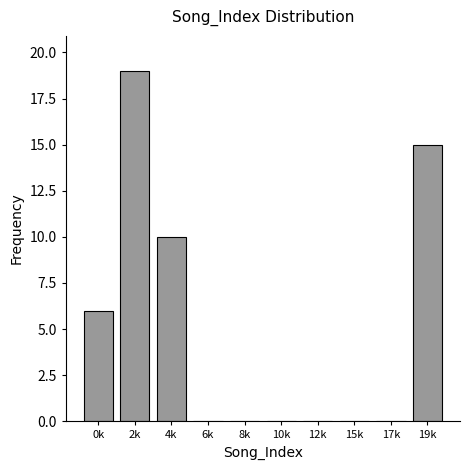

Reading left to right, transcribe all the data shown in this chart.

0k=6	2k=19	4k=10	6k=0	8k=0	10k=0	12k=0	15k=0	17k=0	19k=15